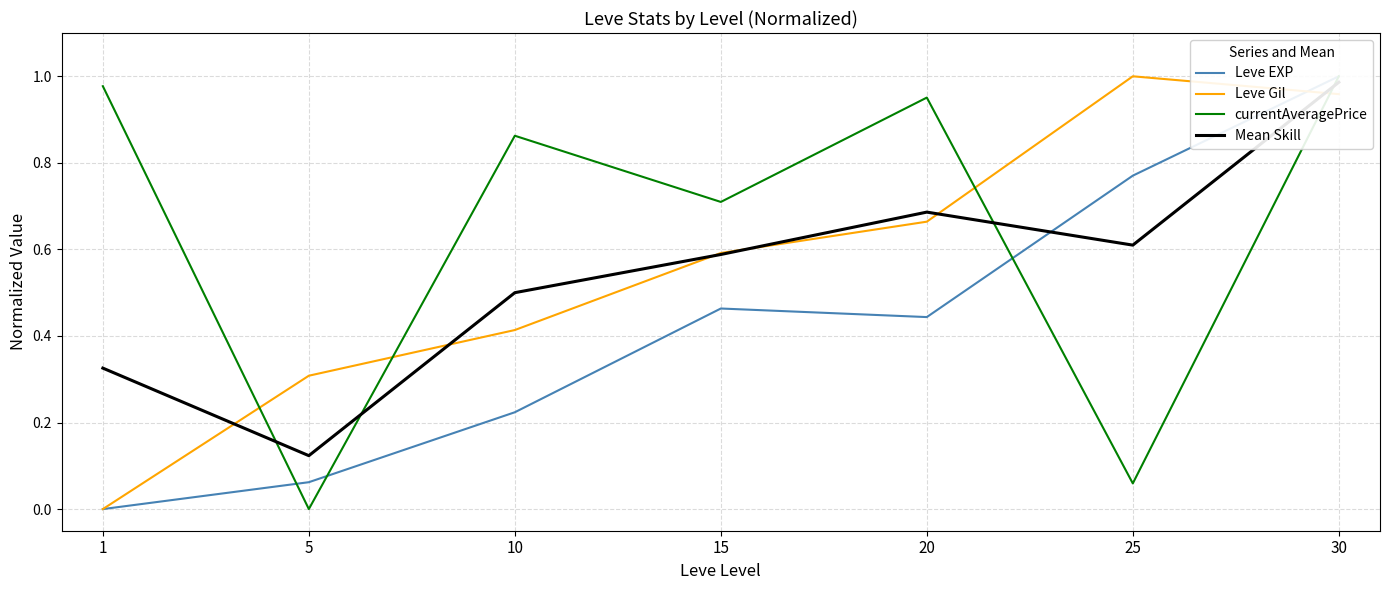

Reading left to right, list all the values displayed in this chart.

Leve EXP: 1=0.0	5=0.1	10=0.2	15=0.5	20=0.4	25=0.8	30=1.0
Leve Gil: 1=0.0	5=0.3	10=0.4	15=0.6	20=0.7	25=1.0	30=1.0
currentAveragePrice: 1=1.0	5=0.0	10=0.9	15=0.7	20=1.0	25=0.1	30=1.0
Mean Skill: 1=0.3	5=0.1	10=0.5	15=0.6	20=0.7	25=0.6	30=1.0